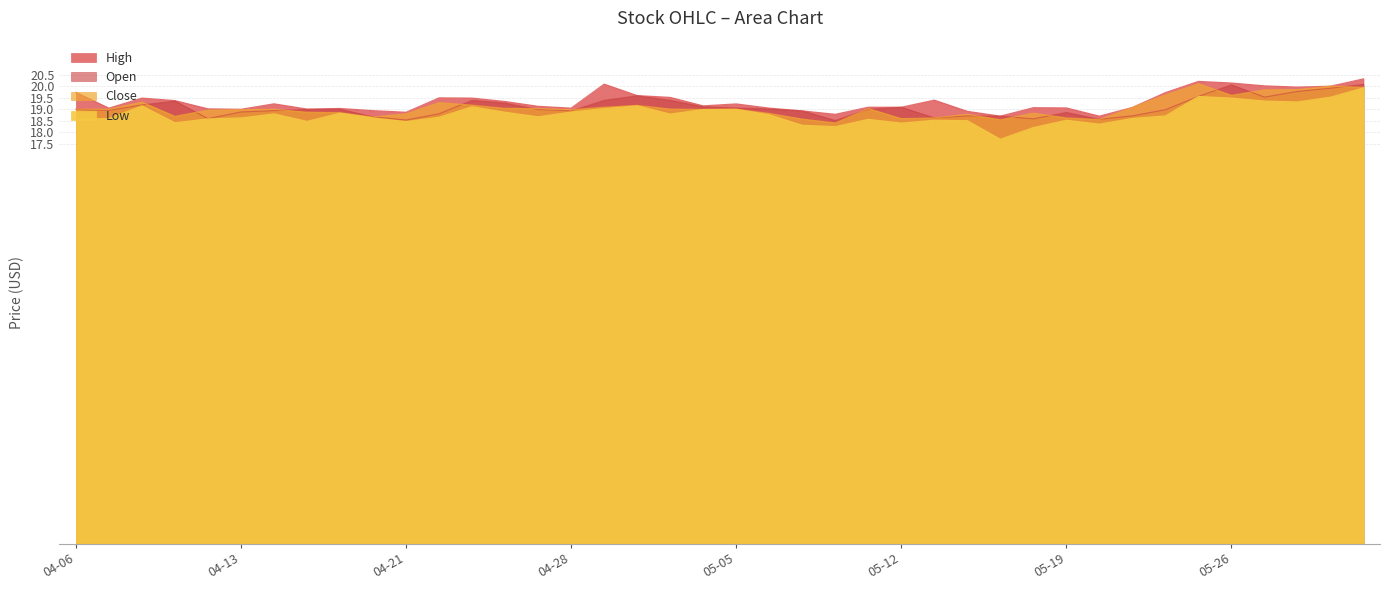

What is the difference between the Close values at 2017-05-09 and 2017-05-02?

0.6